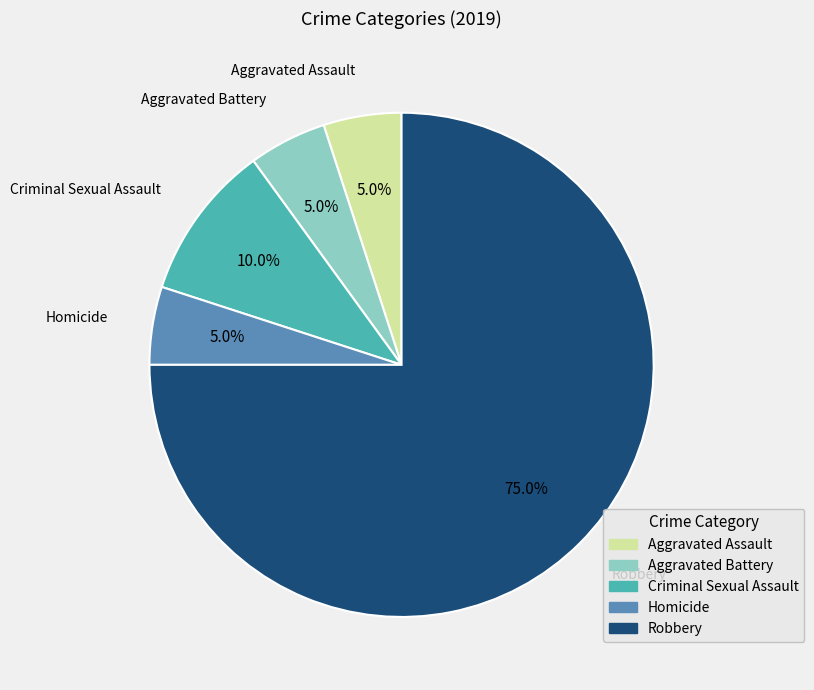

Approximately how many times larger is the value at Criminal Sexual Assault compared to Aggravated Battery?

2.0